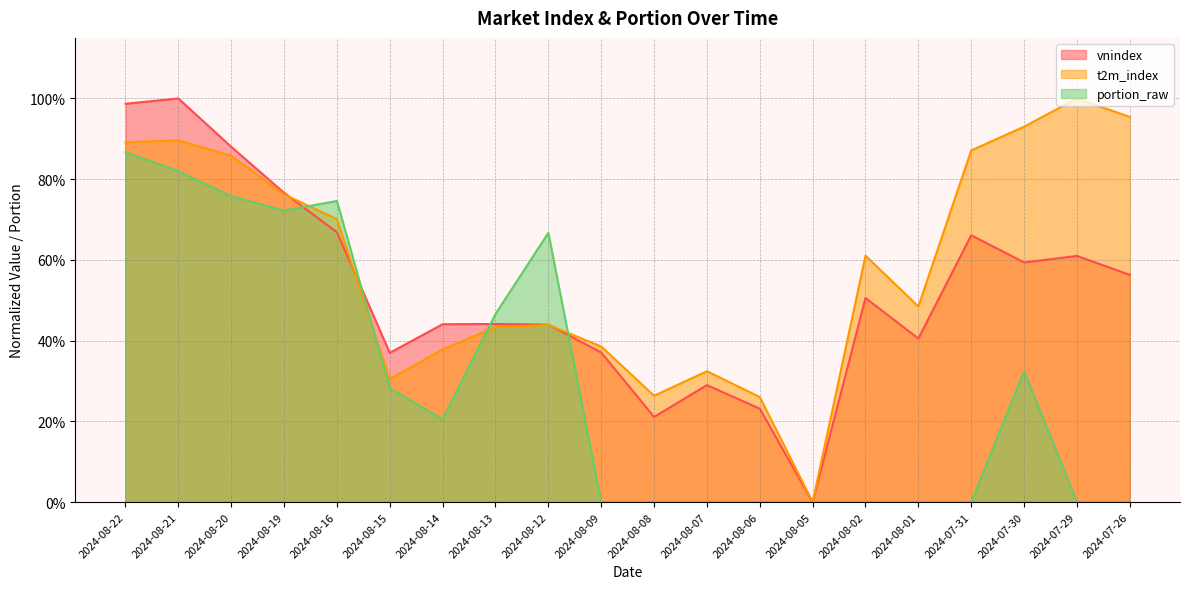

Is it true that portion_raw equals 0.8 at 2024-08-21?

True